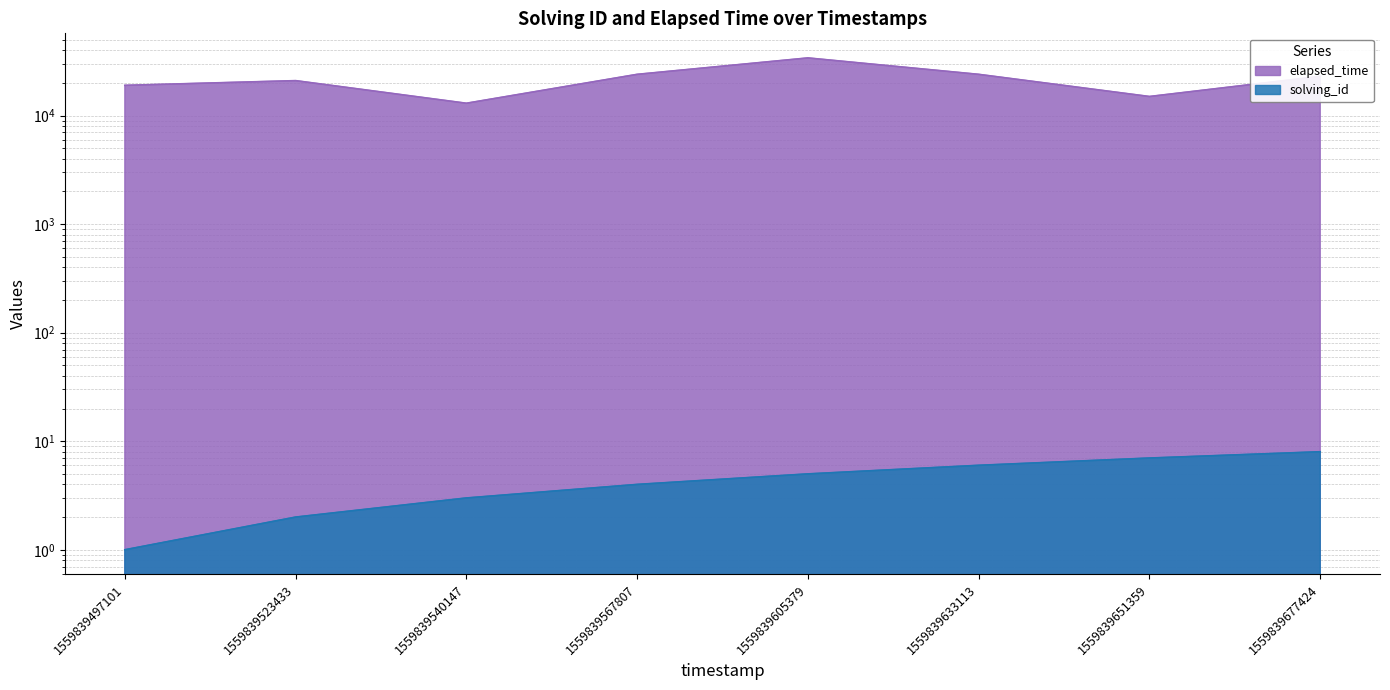

What is the approximate value of elapsed_time at 1559839523433?

21000